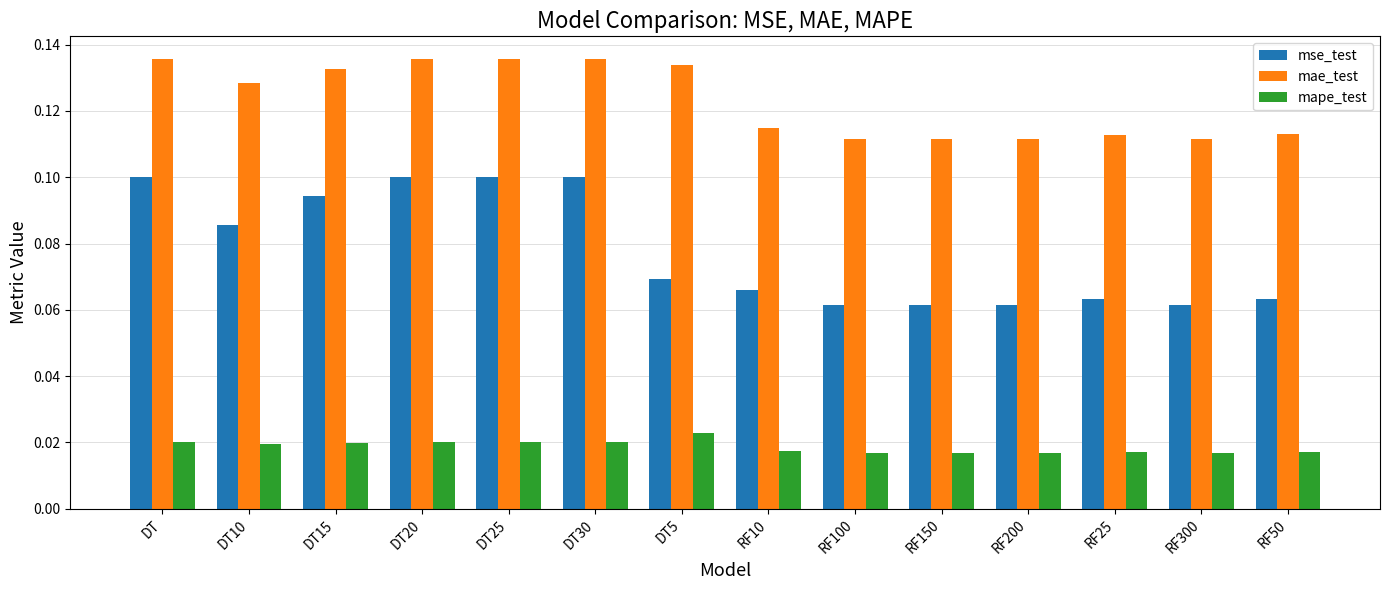

The mae_test series shows 0.2 at RF100. True or false?

False